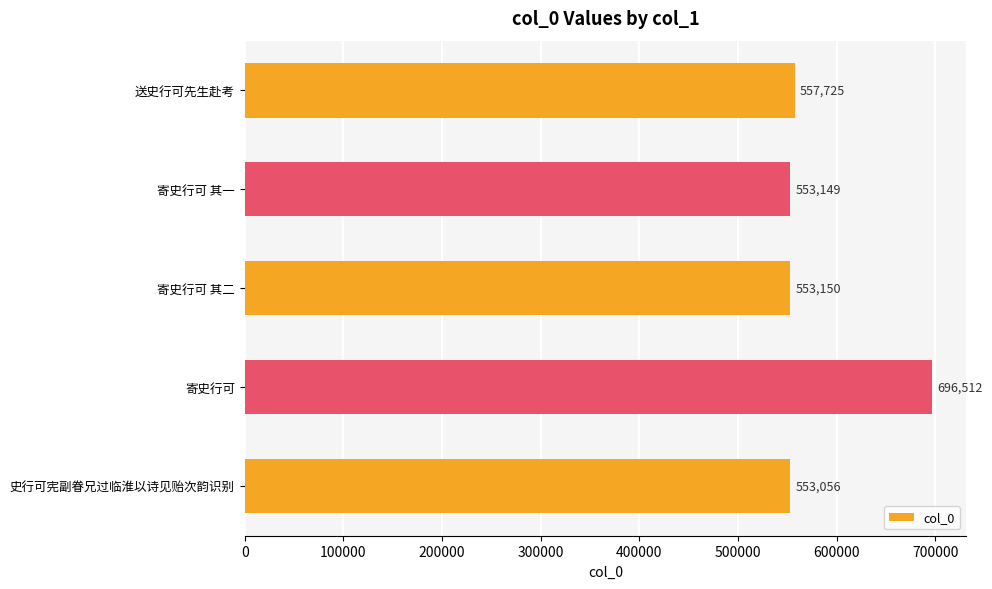

The chart shows a value of 848405 at 送史行可先生赴考. True or false?

False